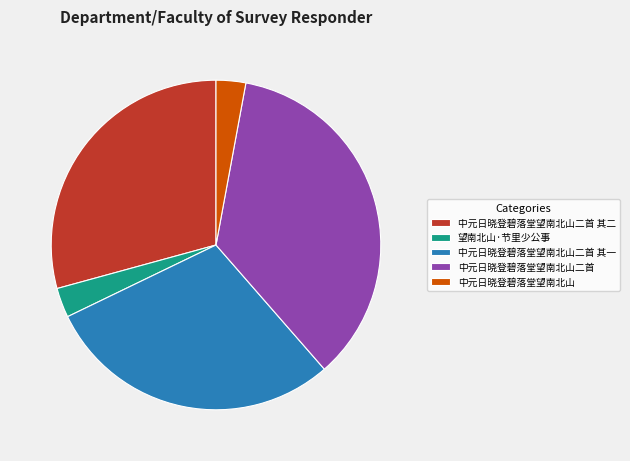

Is the sum of 中元日晓登碧落堂望南北山二首 and 中元日晓登碧落堂望南北山二首 其二 greater than half?

Yes